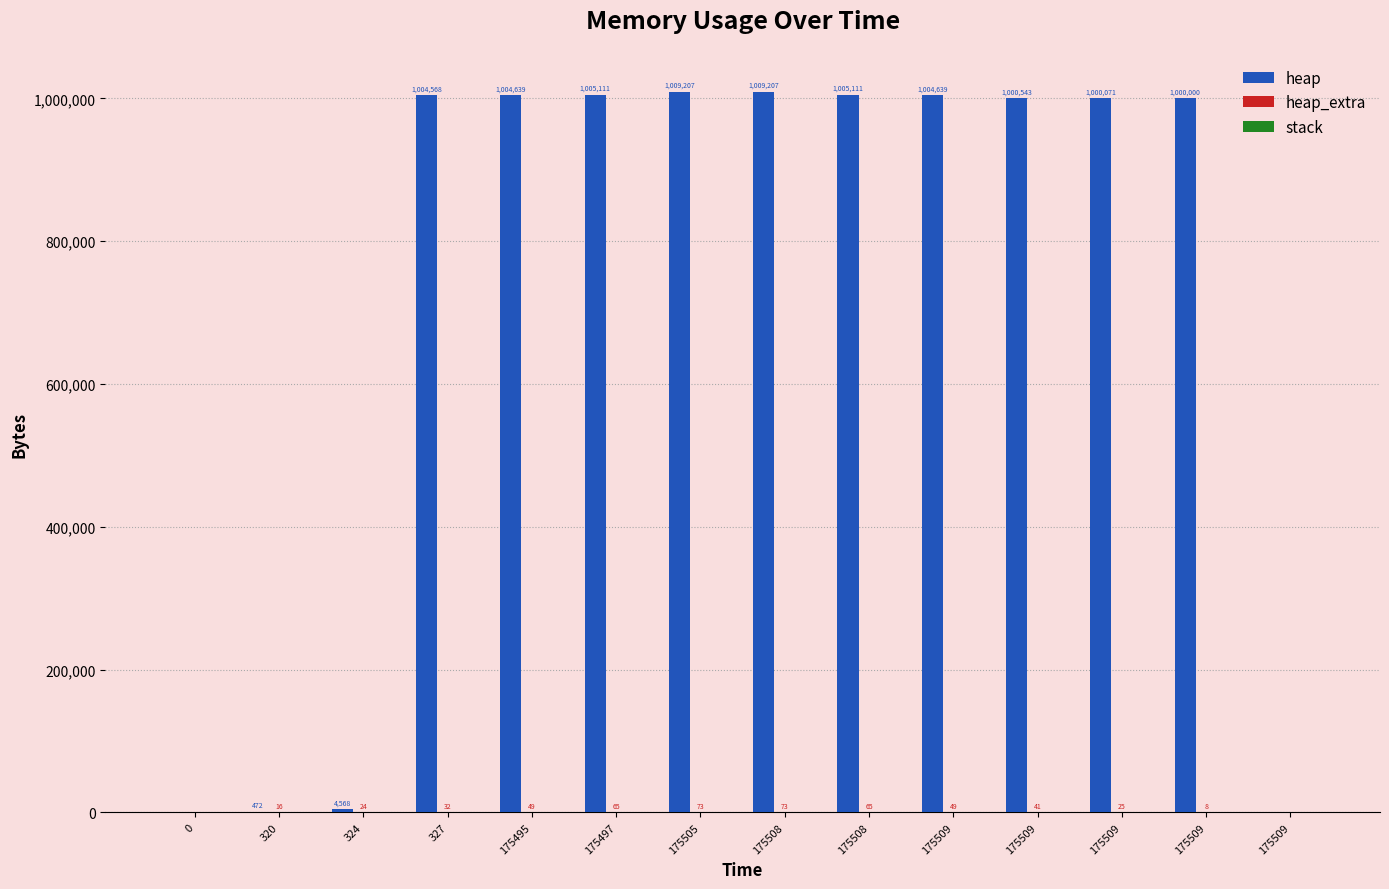

Reading left to right, extract all data points from this chart.

heap: 0=0	320=472	324=4568	327=1004568	175495=1004639	175497=1005111	175505=1009207	175508=1009207	175508=1005111	175509=1004639	175509=1000543	175509=1000071	175509=1000000	175509=0
heap_extra: 0=0	320=16	324=24	327=32	175495=49	175497=65	175505=73	175508=73	175508=65	175509=49	175509=41	175509=25	175509=8	175509=0
stack: 0=0	320=0	324=0	327=0	175495=0	175497=0	175505=0	175508=0	175508=0	175509=0	175509=0	175509=0	175509=0	175509=0